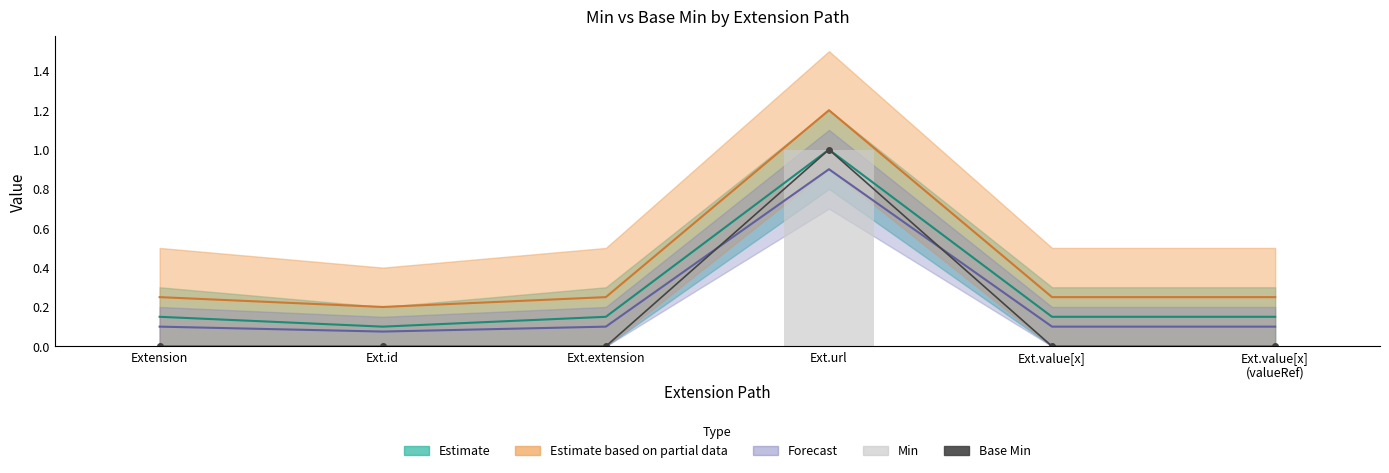

What position from the left is Ext.value[x]?

5